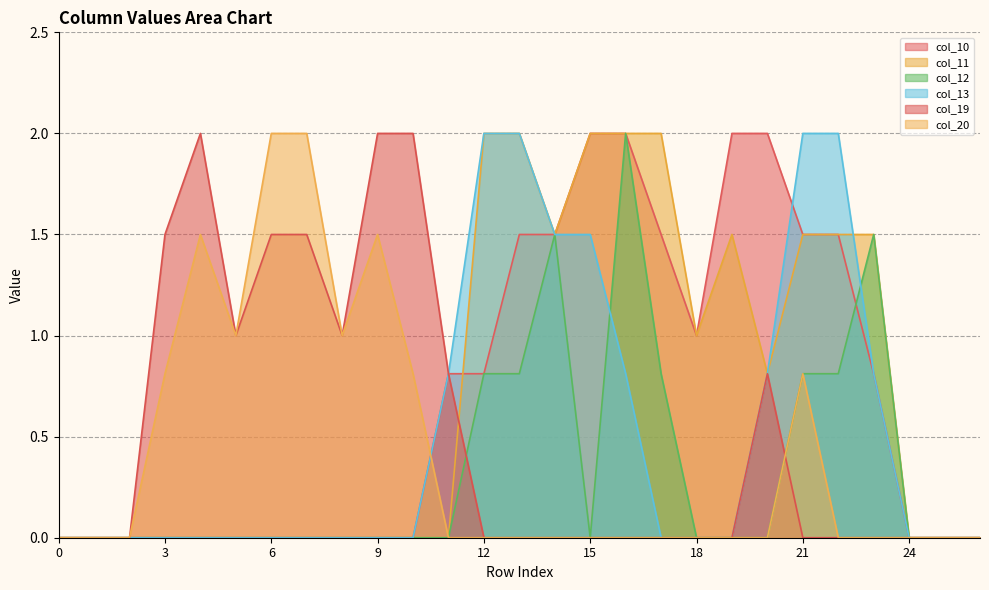

What is the total value across all series at 18?

2.0